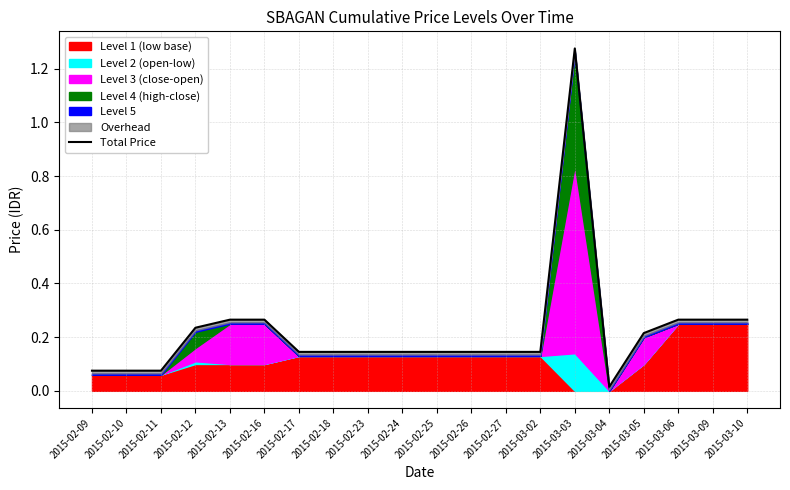

Reading left to right, extract all data points from this chart.

0.1	0.1	0.1	0.2	0.3	0.3	0.1	0.1	0.1	0.1	0.1	0.1	0.1	0.1	1.3	0.0	0.2	0.3	0.3	0.3